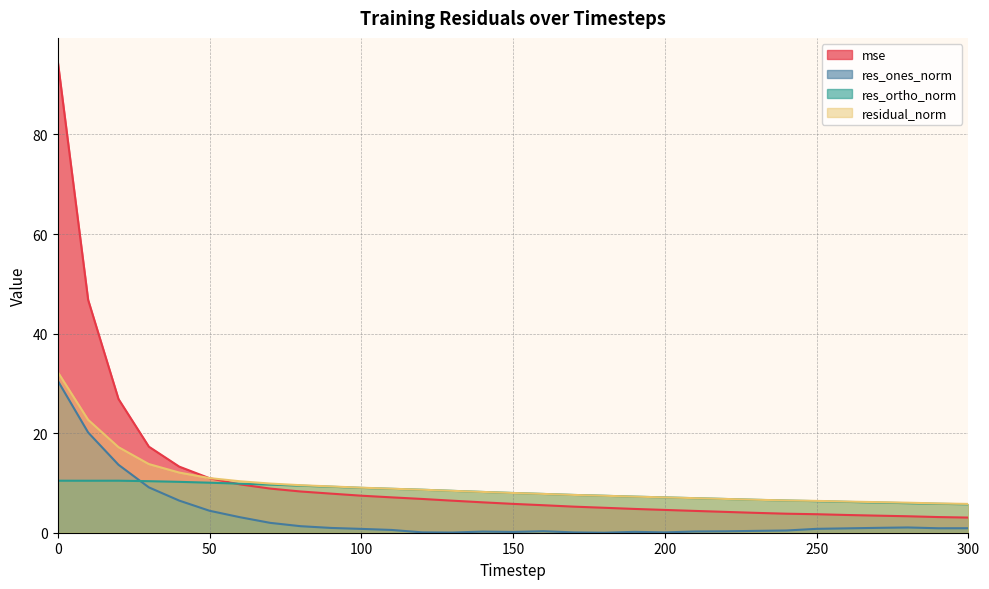

What are all the series names shown in the legend?

mse, res_ones_norm, res_ortho_norm, residual_norm